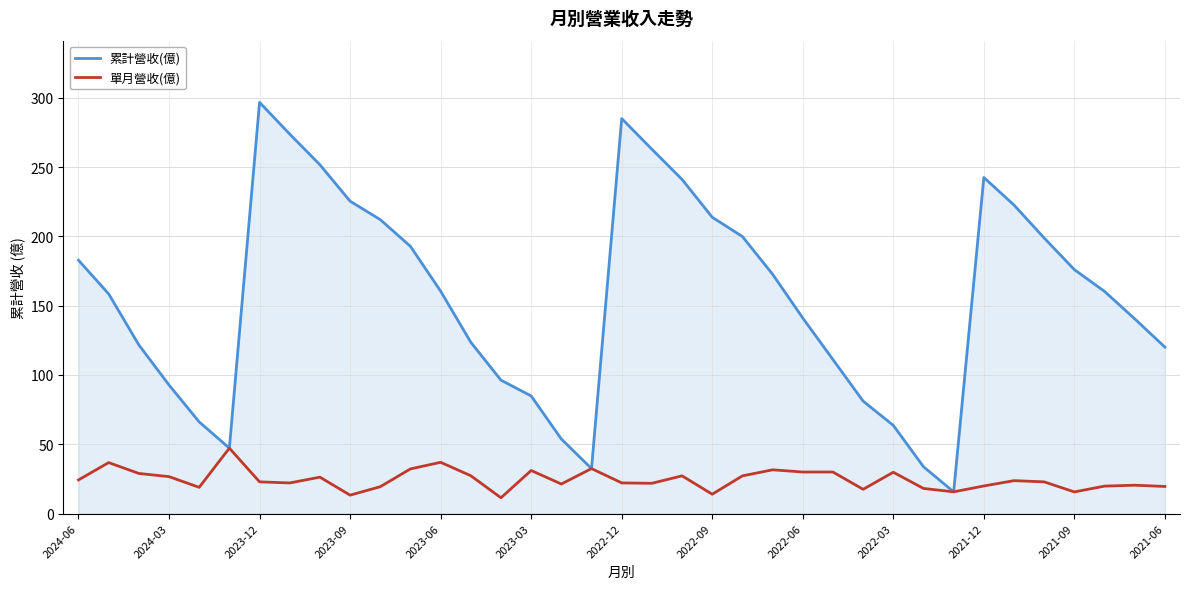

What is the sum of all 單月營收(億) values?

906.5